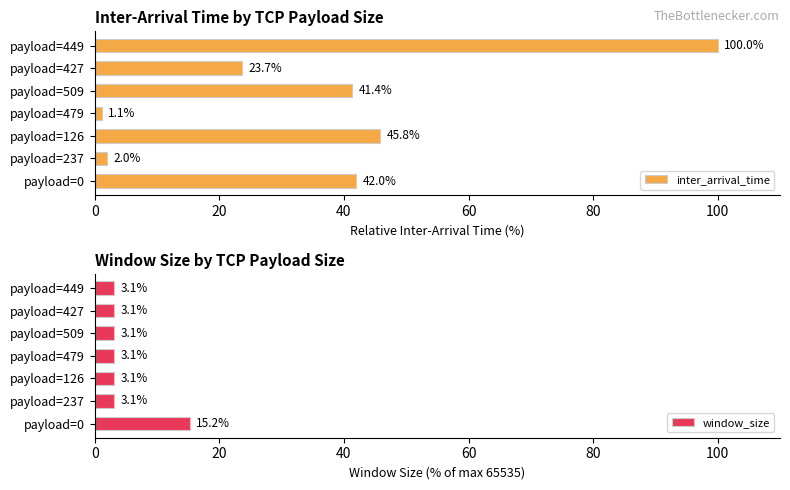

The window_size series shows 6.7 at payload=0. True or false?

False